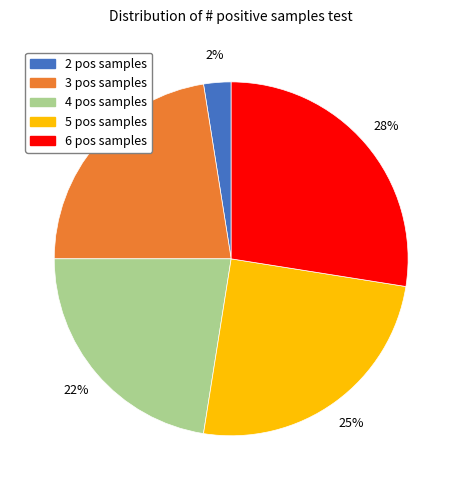

To the nearest percent, what is the average slice percentage?

20%